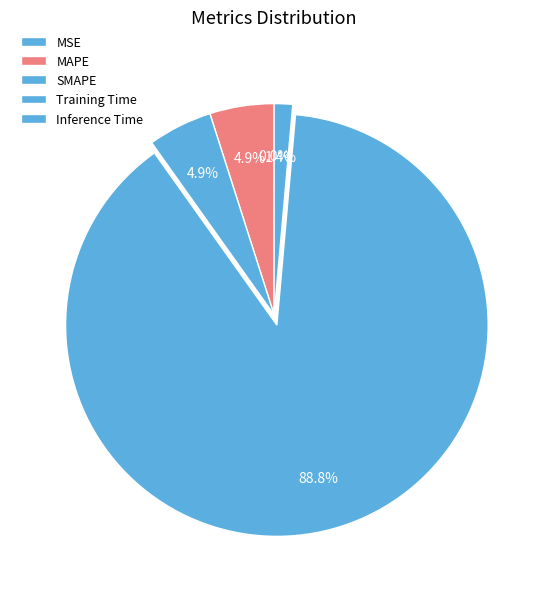

To the nearest percent, what is the difference between the Inference Time and Training Time slice percentages?

87%